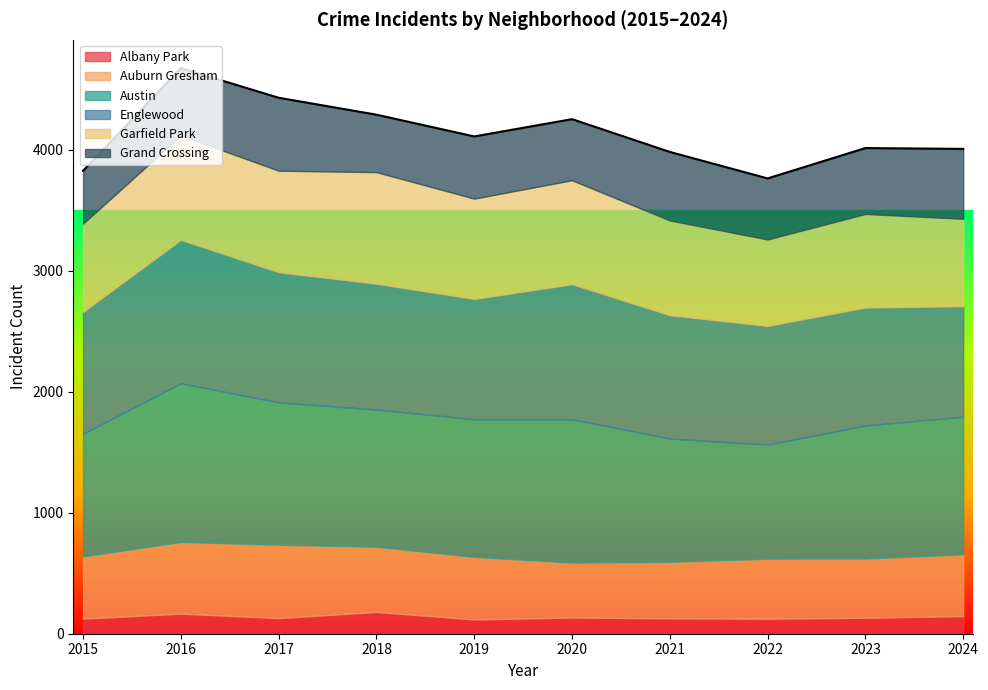

True or false: Grand Crossing and Austin intersect in this chart.

False